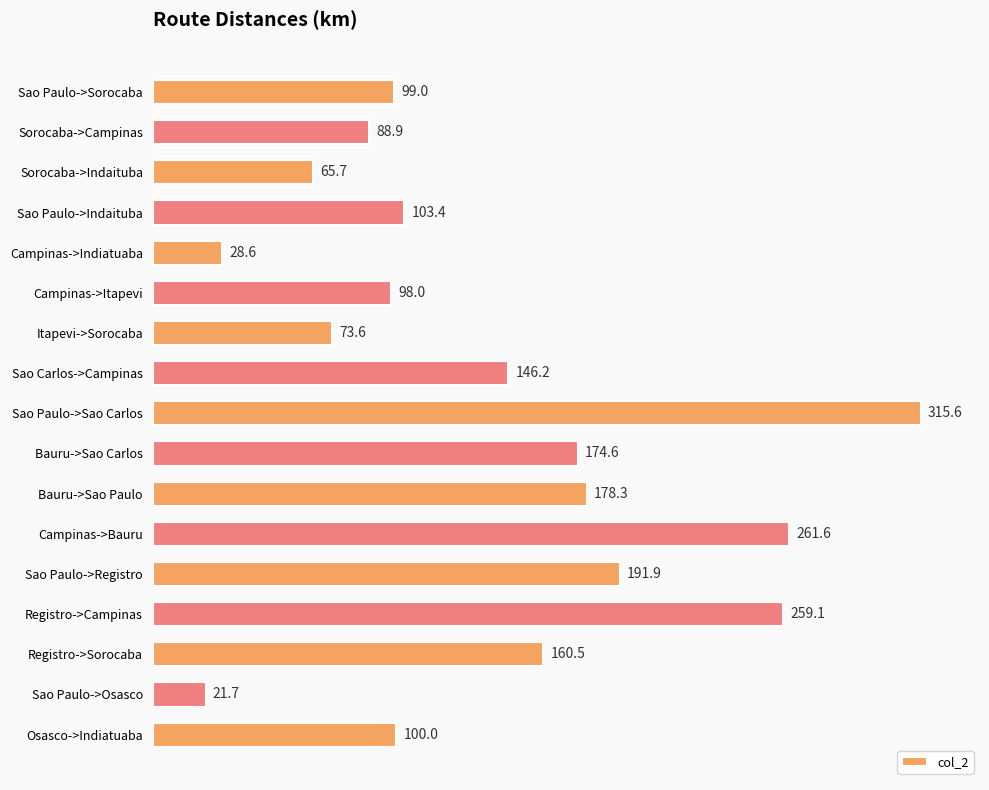

Reading top to bottom, extract all data points from this chart.

99.0	88.9	65.7	103.4	28.6	98.0	73.6	146.2	315.6	174.6	178.3	261.6	191.9	259.1	160.5	21.7	100.0